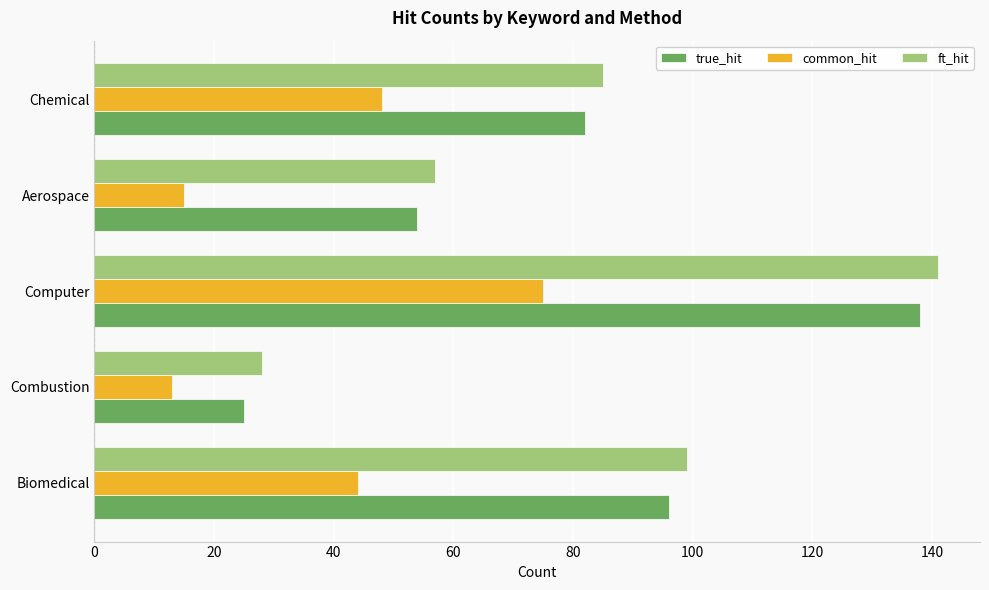

Is the value of true_hit at Aerospace greater than the value of common_hit at Aerospace?

Yes